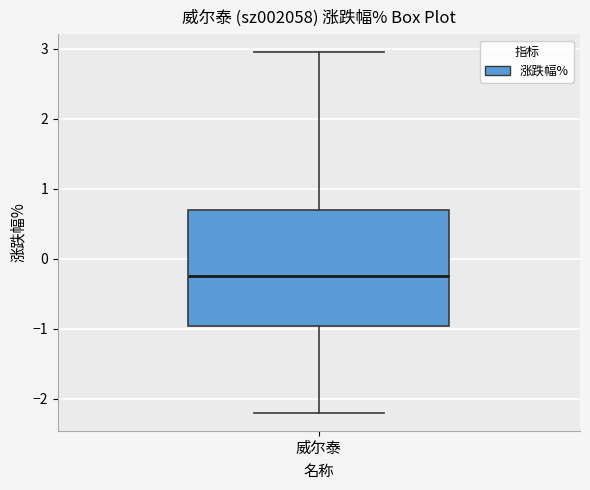

Read this box plot against the y-axis: the position of the median line, the range covered by the box, and the ends of both whiskers. The values are not printed on the chart, so give them approximately, as read against the axis.

median -0.2, box -1.0 to 0.7, whiskers -2.2 to 3.0